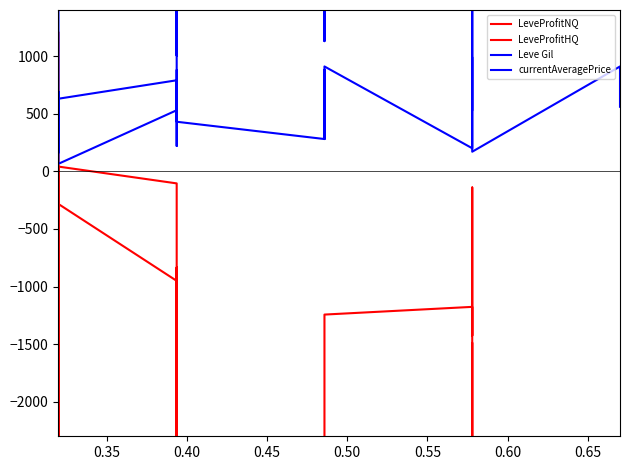

What are all the series names shown in the legend?

LeveProfitNQ, LeveProfitHQ, Leve Gil, currentAveragePrice